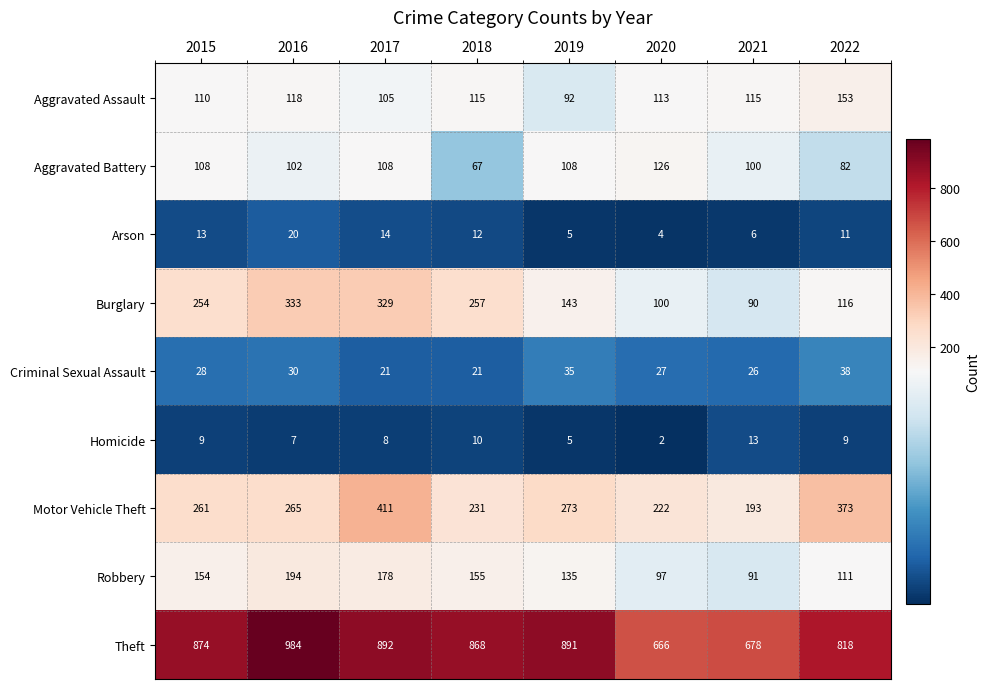

The value of Theft at 2020 is 1051. True or false?

False